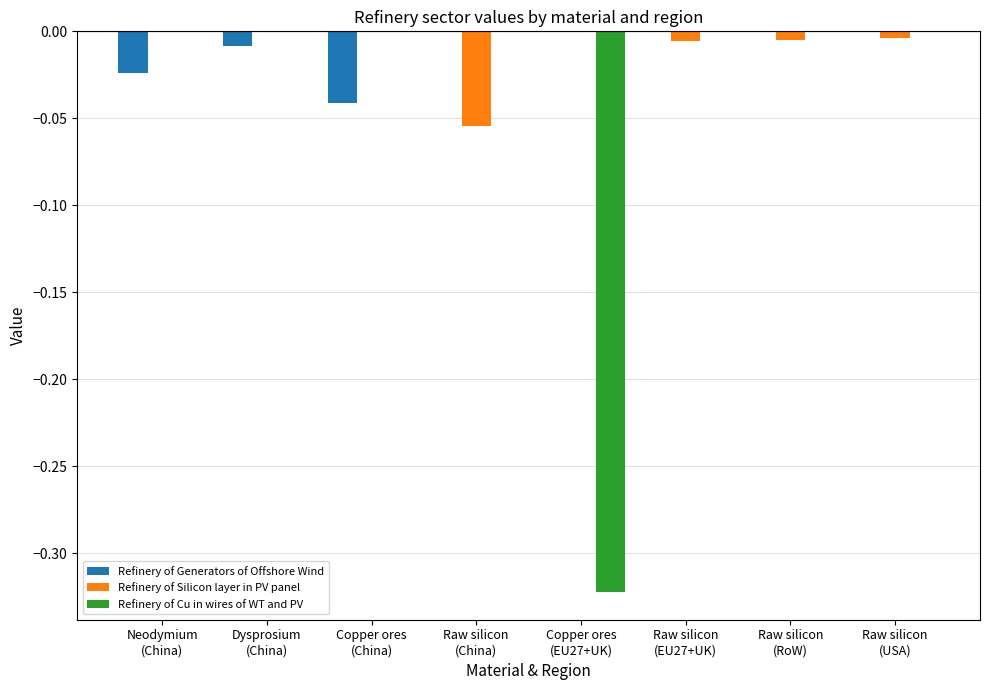

Between Neodymium
(China) and Copper ores
(EU27+UK), which series saw the biggest shift?

Refinery of Cu in wires of WT and PV